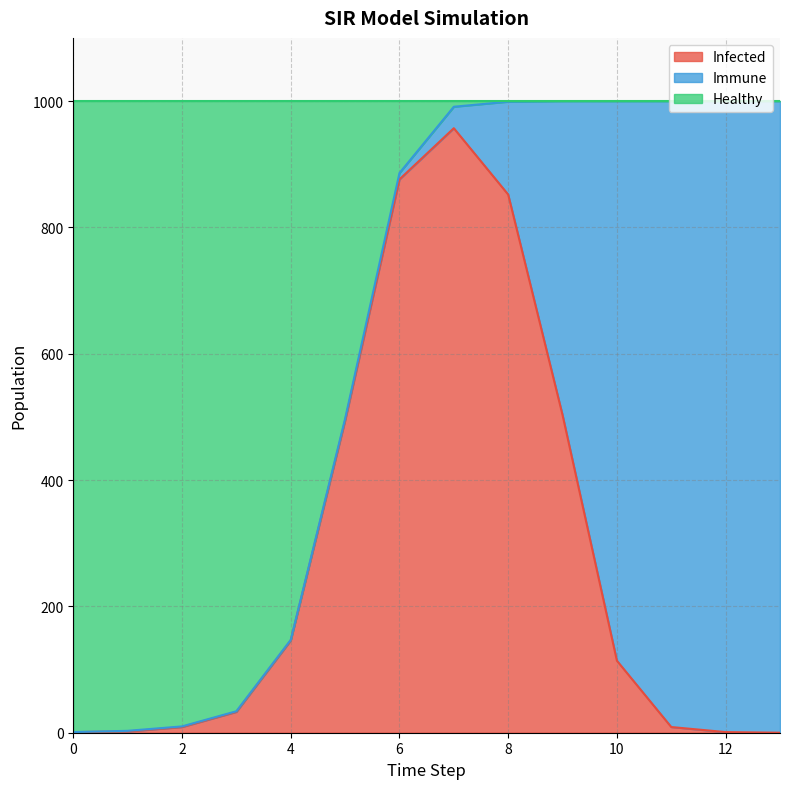

Where is the first local maximum for Infected?

7